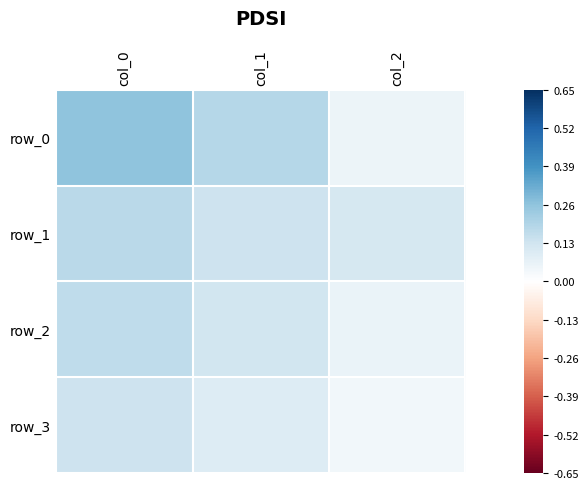

What is the difference between the second highest and minimum values in the row_3 series?

0.1